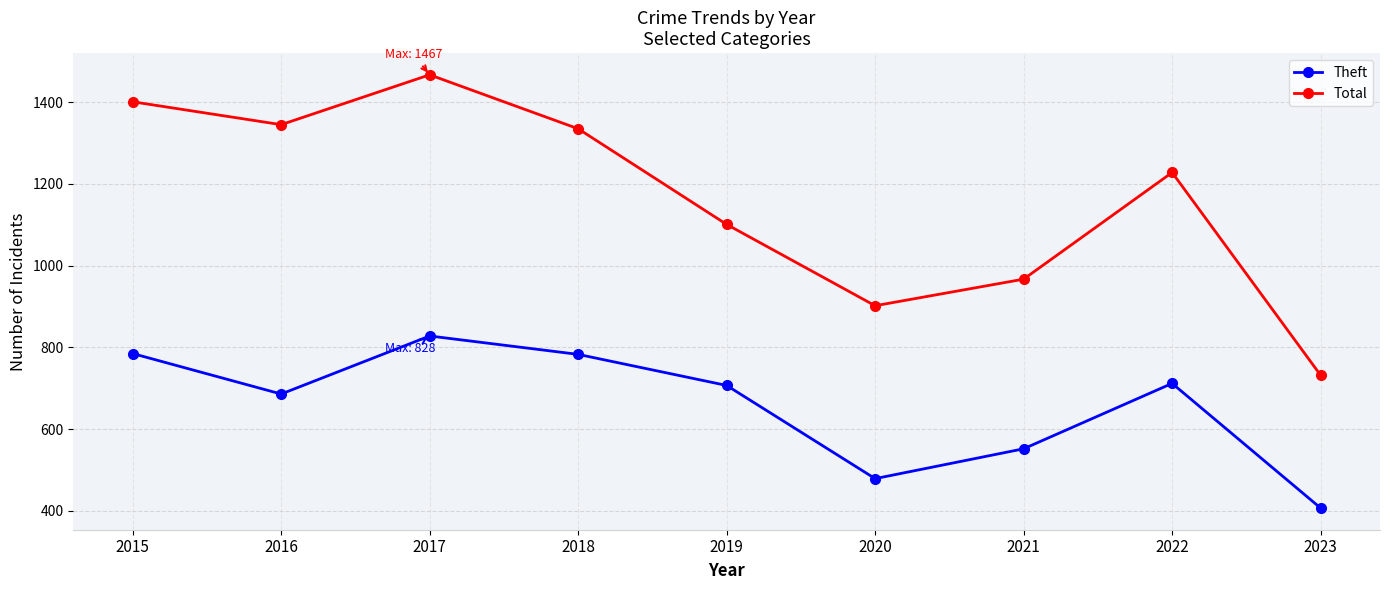

Does the chart have visible grid lines?

Yes